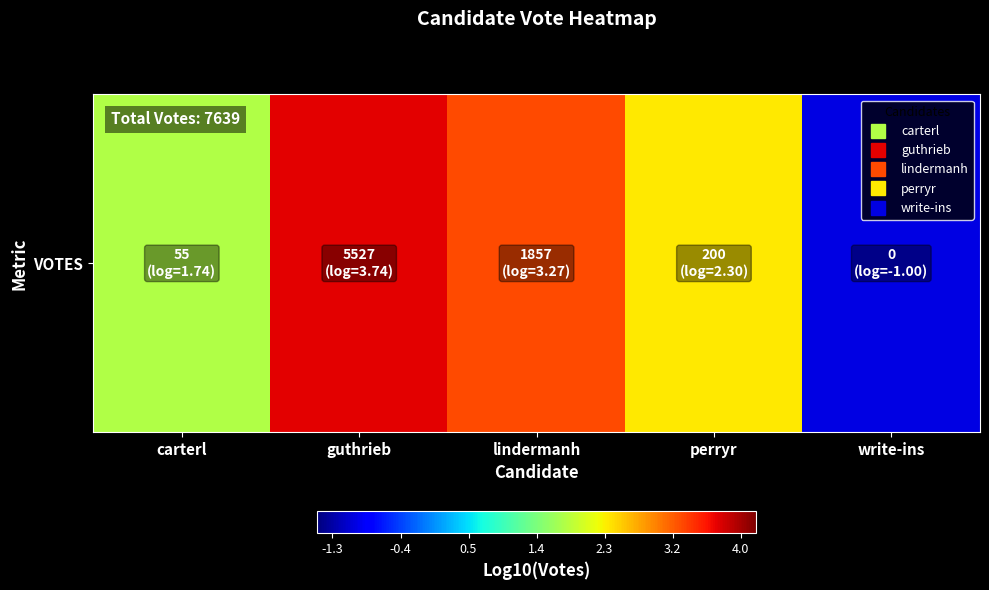

What is the difference between the values at carterl and guthrieb?

2.0